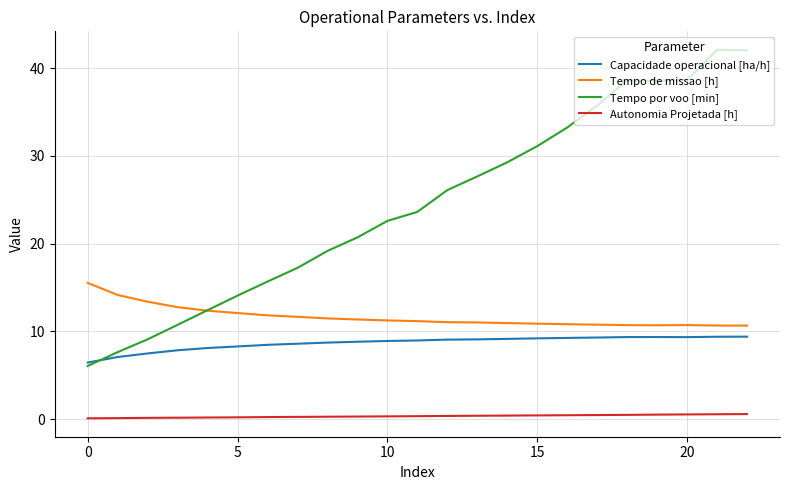

True or false: Autonomia Projetada [h] and Capacidade operacional [ha/h] cross at least once.

False